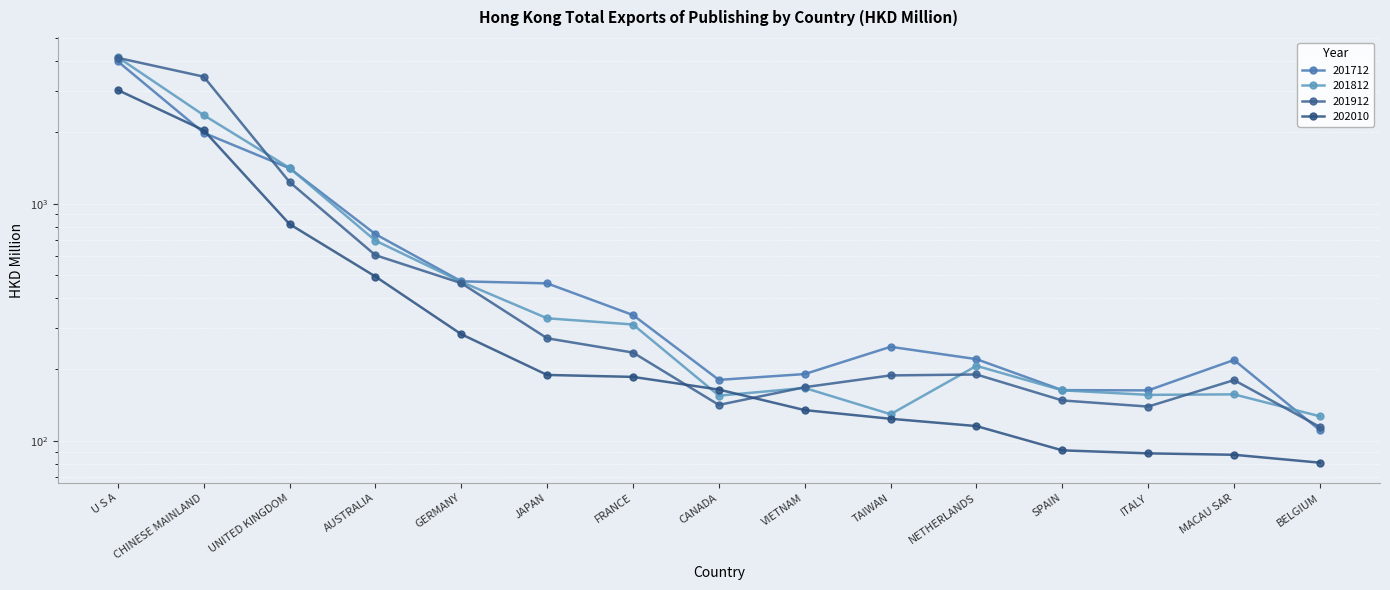

Reading right to left, transcribe all the data shown in this chart.

201712: BELGIUM=110.7	MACAU SAR=219.0	ITALY=163.0	SPAIN=163.3	NETHERLANDS=220.8	TAIWAN=248.9	VIETNAM=191.0	CANADA=180.5	FRANCE=338.8	JAPAN=460.9	GERMANY=470.1	AUSTRALIA=743.5	UNITED KINGDOM=1409.9	CHINESE MAINLAND=1989.1	U S A=3980.5
201812: BELGIUM=126.8	MACAU SAR=156.8	ITALY=156.0	SPAIN=163.1	NETHERLANDS=206.8	TAIWAN=129.3	VIETNAM=166.8	CANADA=154.9	FRANCE=309.1	JAPAN=328.3	GERMANY=467.9	AUSTRALIA=698.0	UNITED KINGDOM=1414.8	CHINESE MAINLAND=2362.0	U S A=4145.6
201912: BELGIUM=114.3	MACAU SAR=180.1	ITALY=139.3	SPAIN=147.8	NETHERLANDS=190.2	TAIWAN=188.5	VIETNAM=168.1	CANADA=141.5	FRANCE=235.3	JAPAN=270.4	GERMANY=461.8	AUSTRALIA=606.0	UNITED KINGDOM=1233.3	CHINESE MAINLAND=3432.4	U S A=4120.0
202010: BELGIUM=80.8	MACAU SAR=87.2	ITALY=88.4	SPAIN=91.0	NETHERLANDS=115.2	TAIWAN=123.7	VIETNAM=134.6	CANADA=164.3	FRANCE=185.8	JAPAN=189.4	GERMANY=281.2	AUSTRALIA=492.5	UNITED KINGDOM=819.5	CHINESE MAINLAND=2039.5	U S A=3013.4